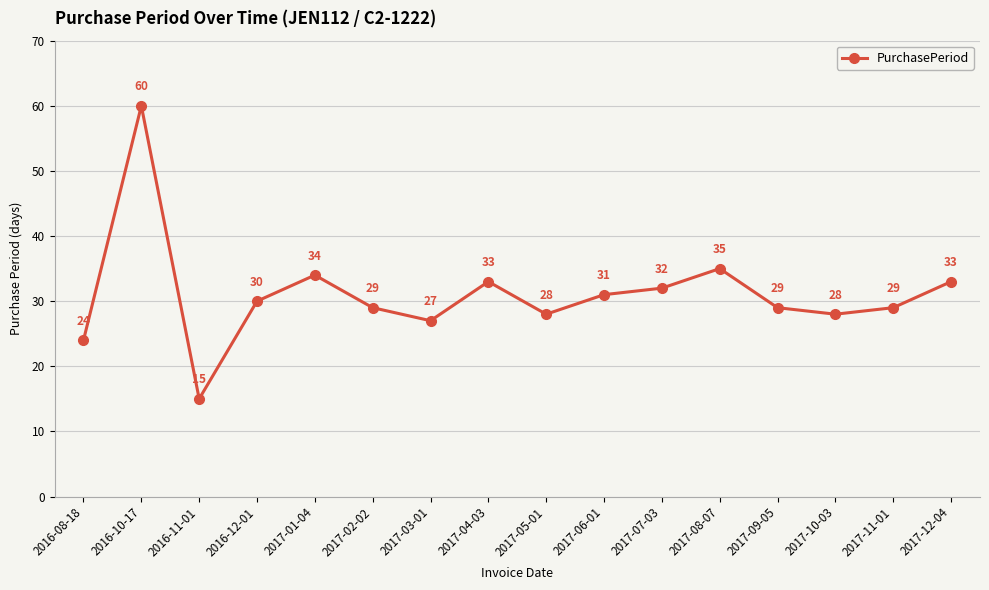

What is the difference between the maximum and minimum values?

45